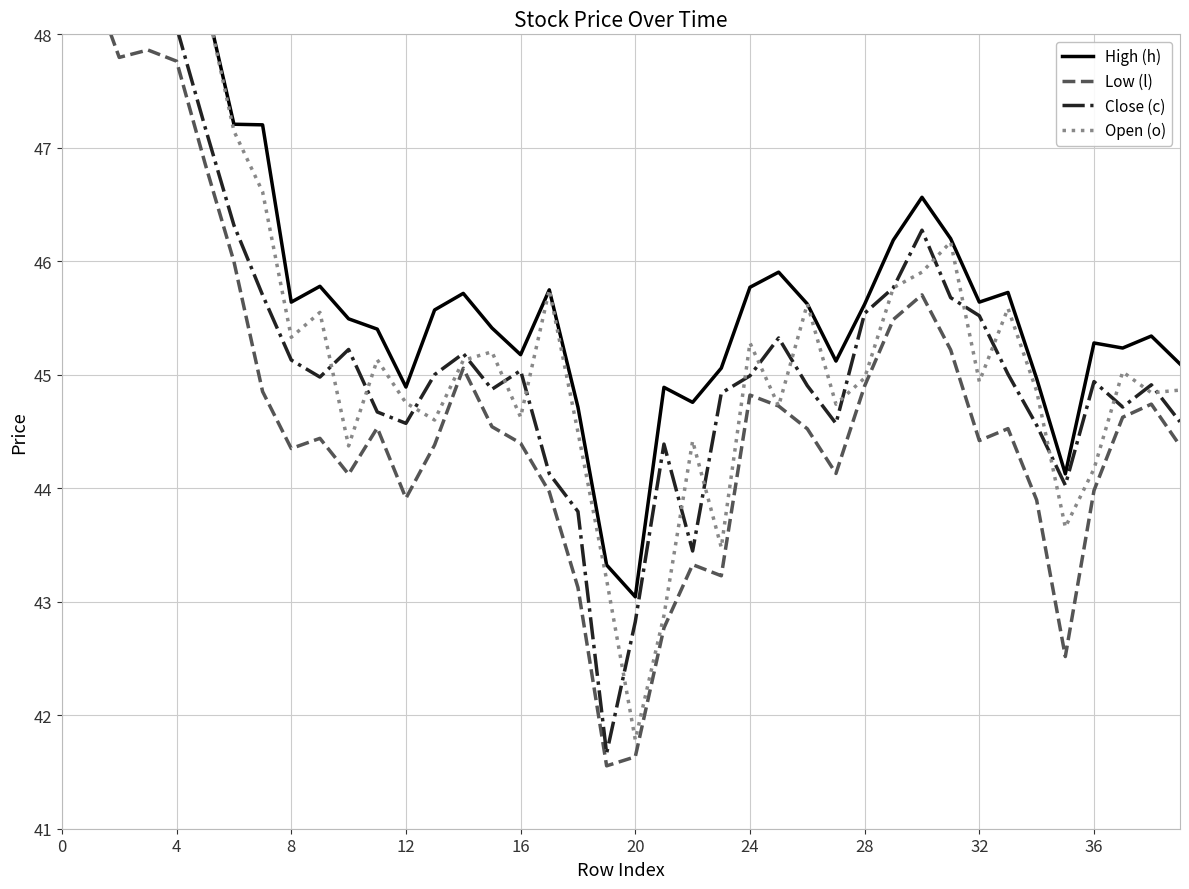

Which series ends up on top after the final intersection of Open (o) and Close (c)?

Open (o)